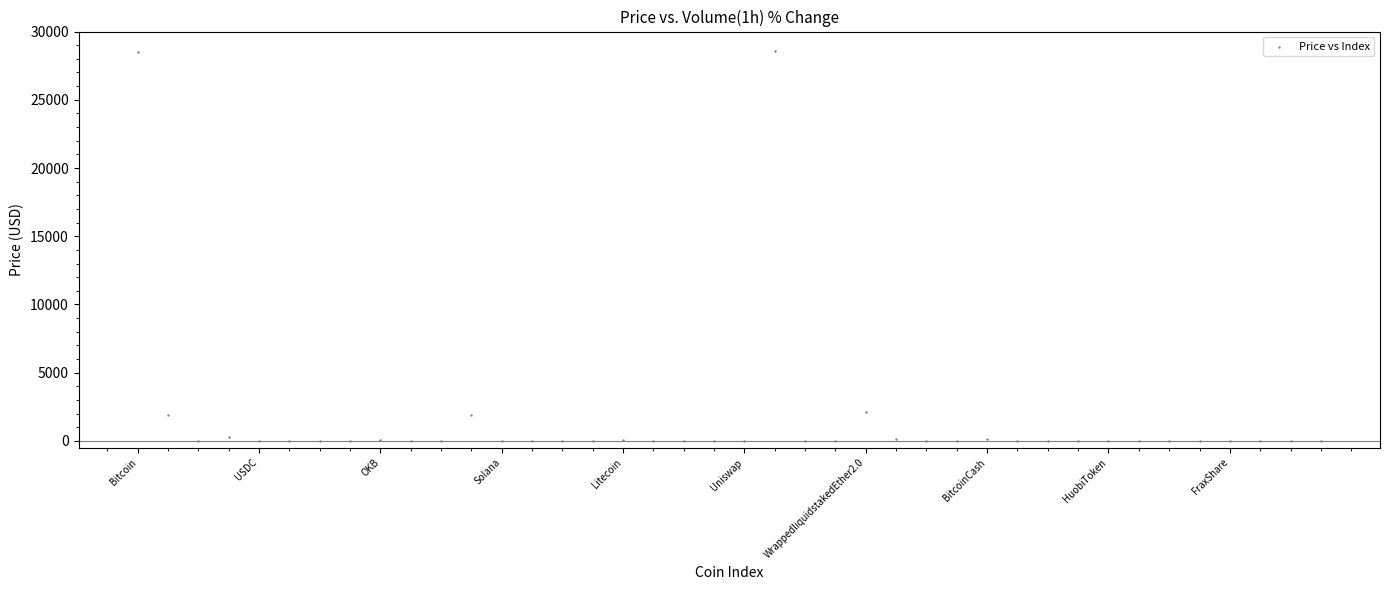

What is the range of Y values (max minus min)?

28571.4